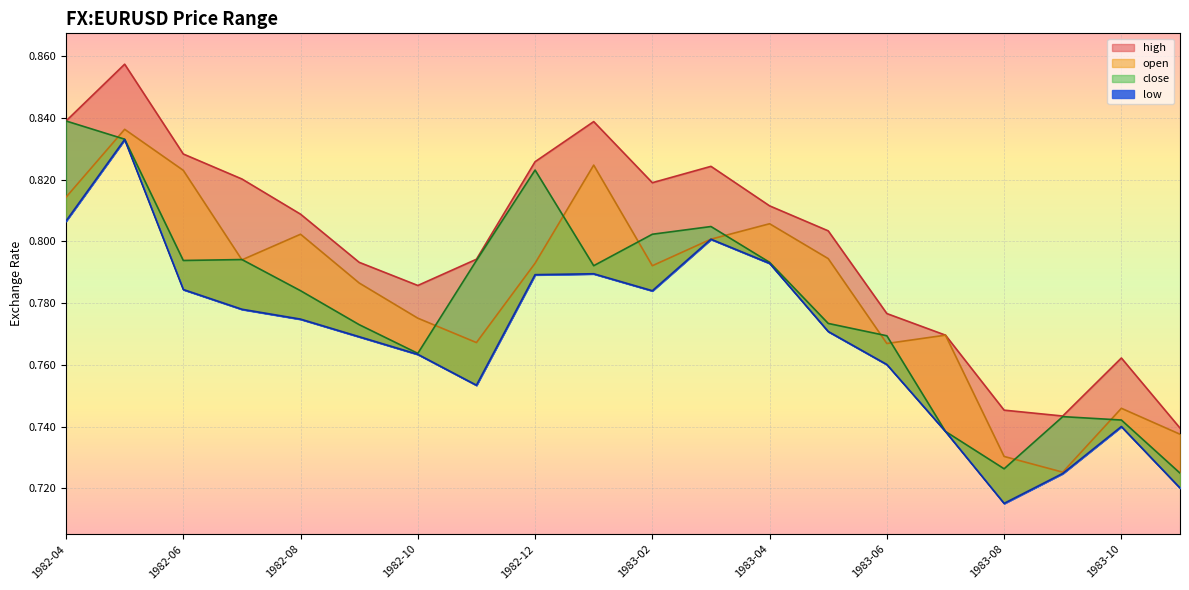

What is the total value across all series at 1982-09?

3.1